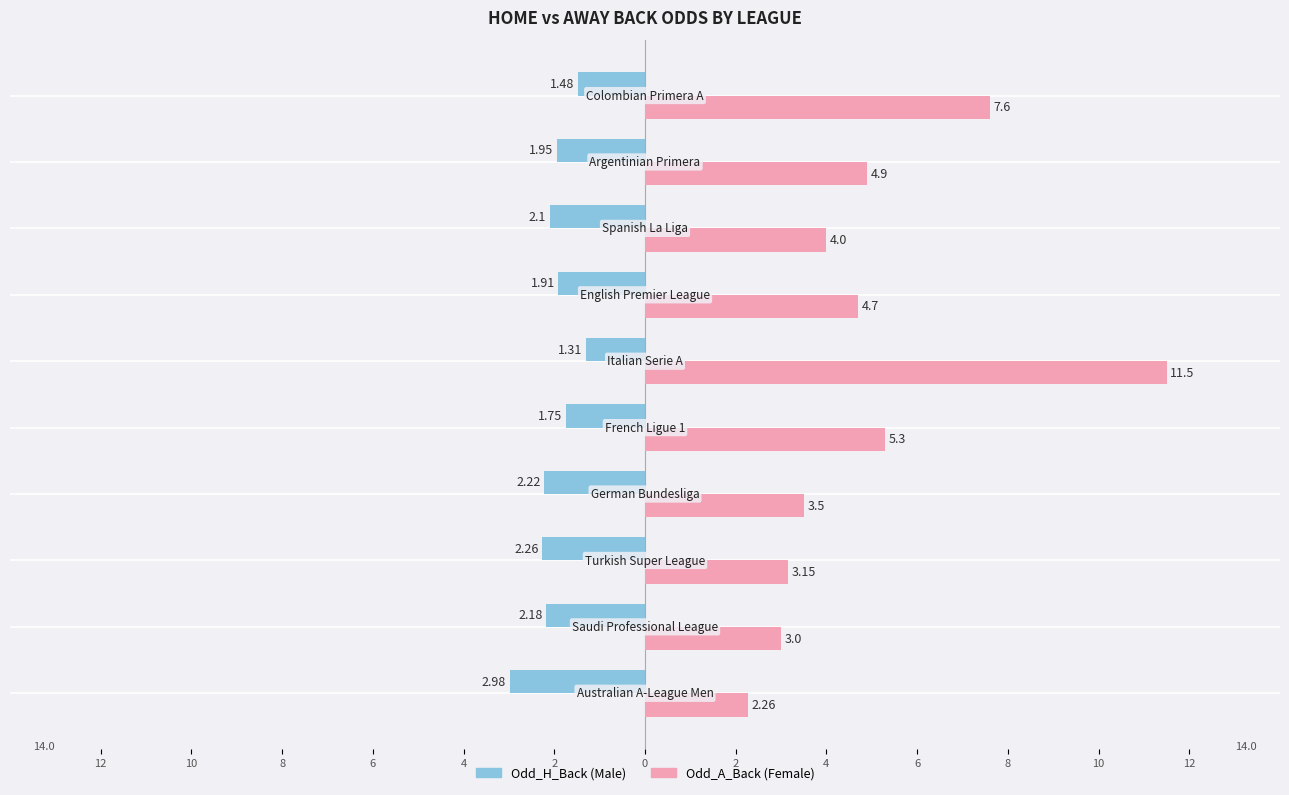

How many groups of bars are there?

10